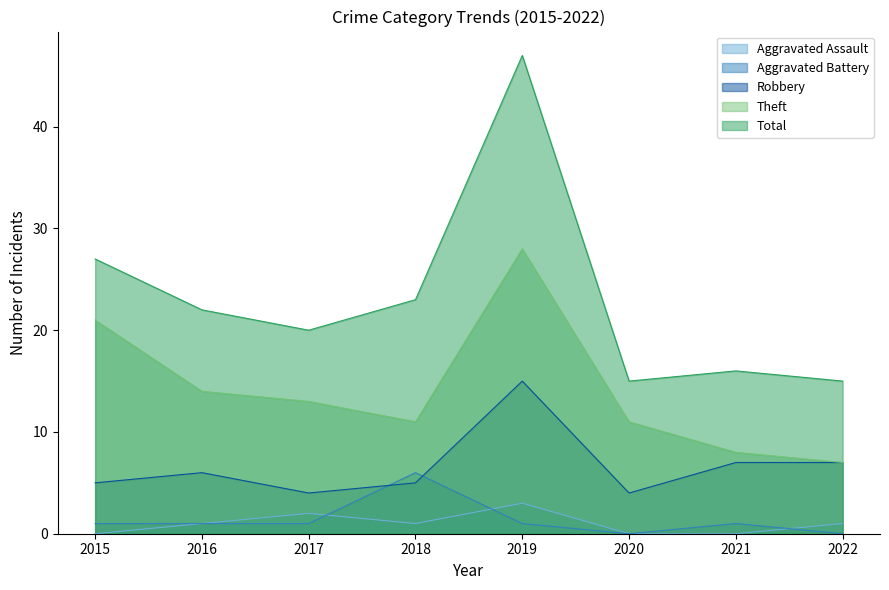

What are all the series names shown in the legend?

Aggravated Assault, Aggravated Battery, Robbery, Theft, Total